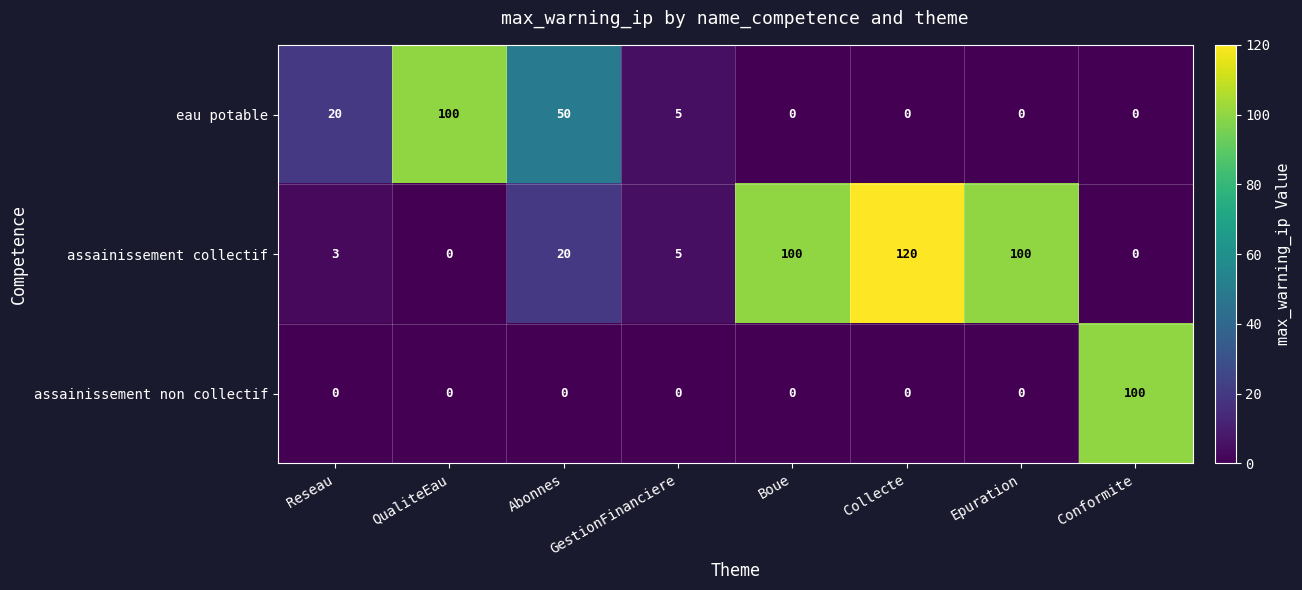

The value of assainissement non collectif at QualiteEau is -55. True or false?

False